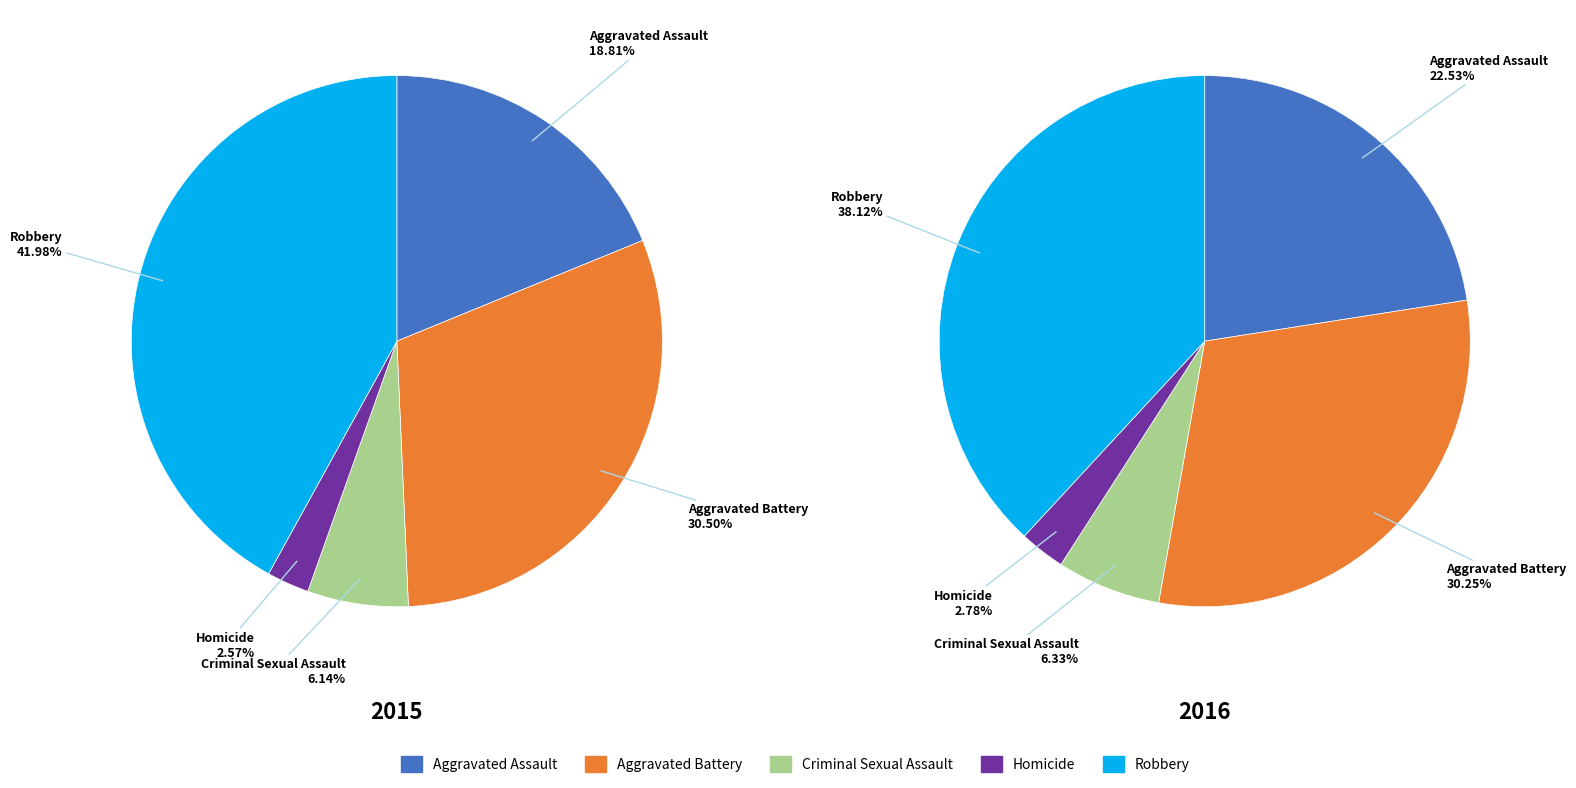

To the nearest percent, what percentage of the pie is Aggravated Battery?

30%